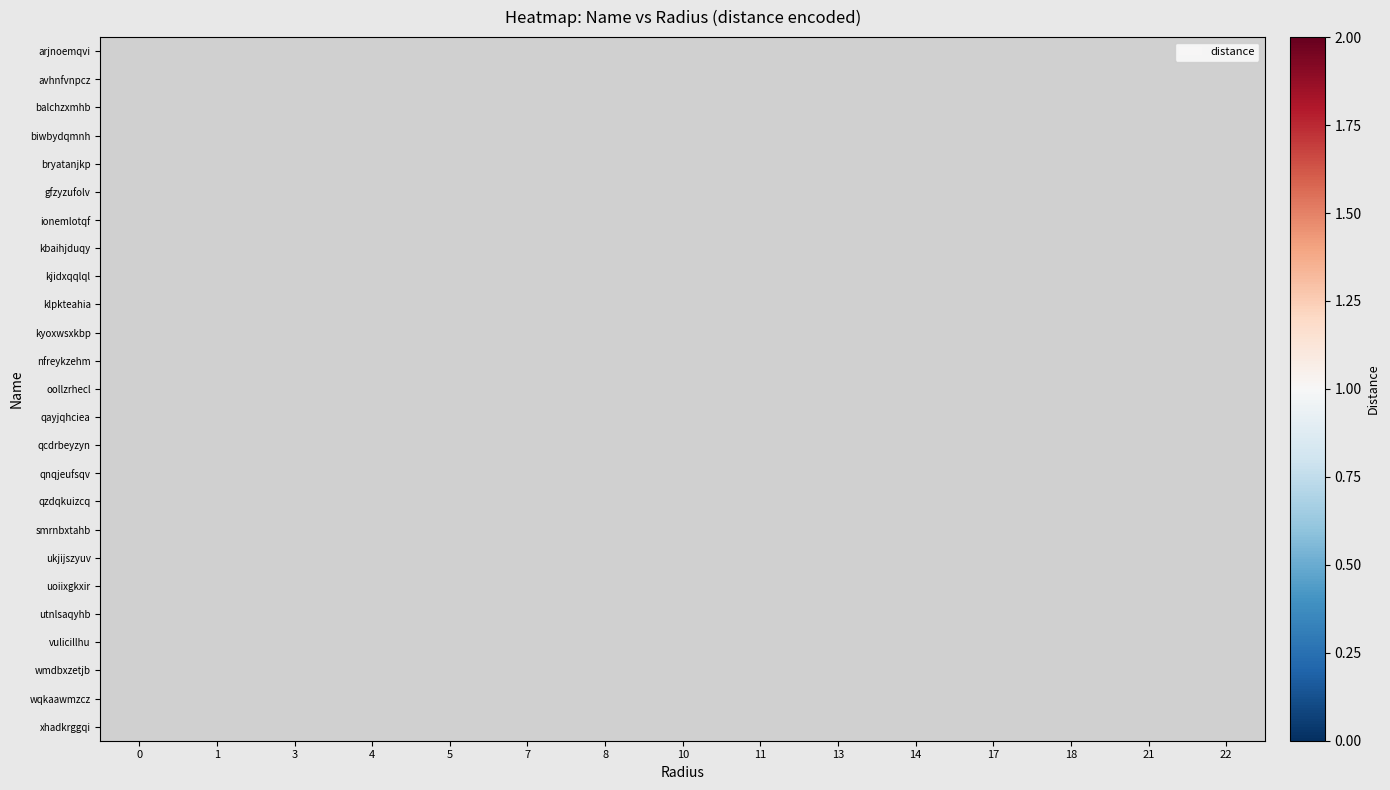

How many positive values does the klpkteahia series have?

1